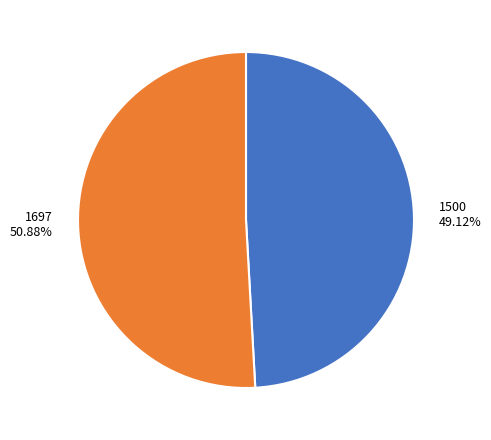

Do 1697 and 1500 together represent more than half of the pie?

Yes